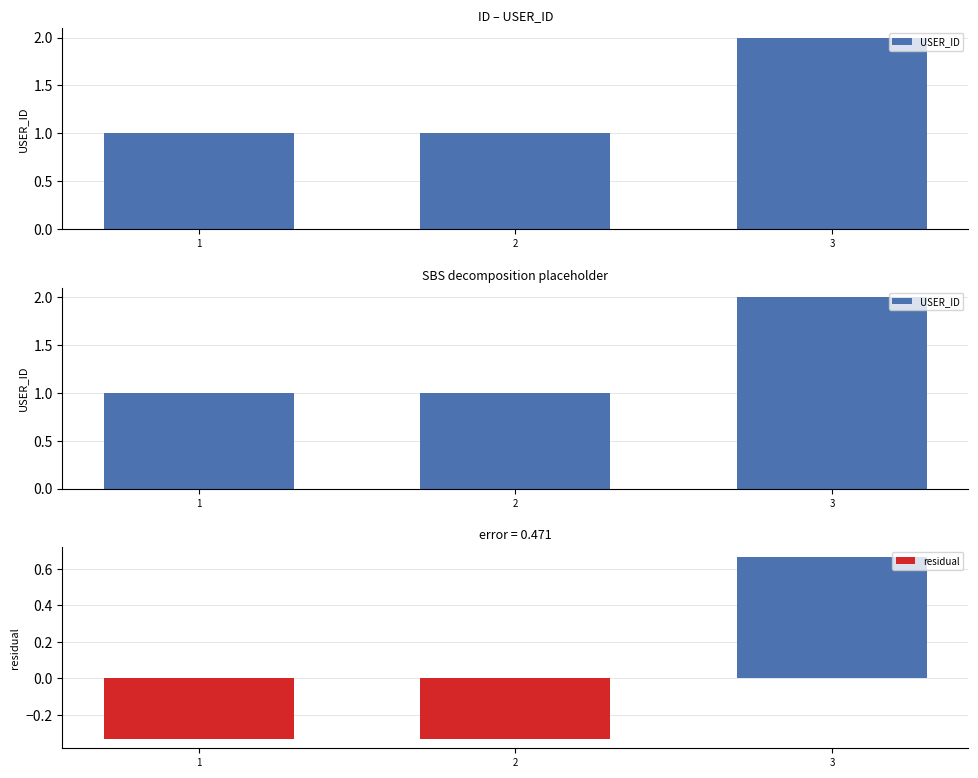

Which has a higher value, 3 or 1?

3